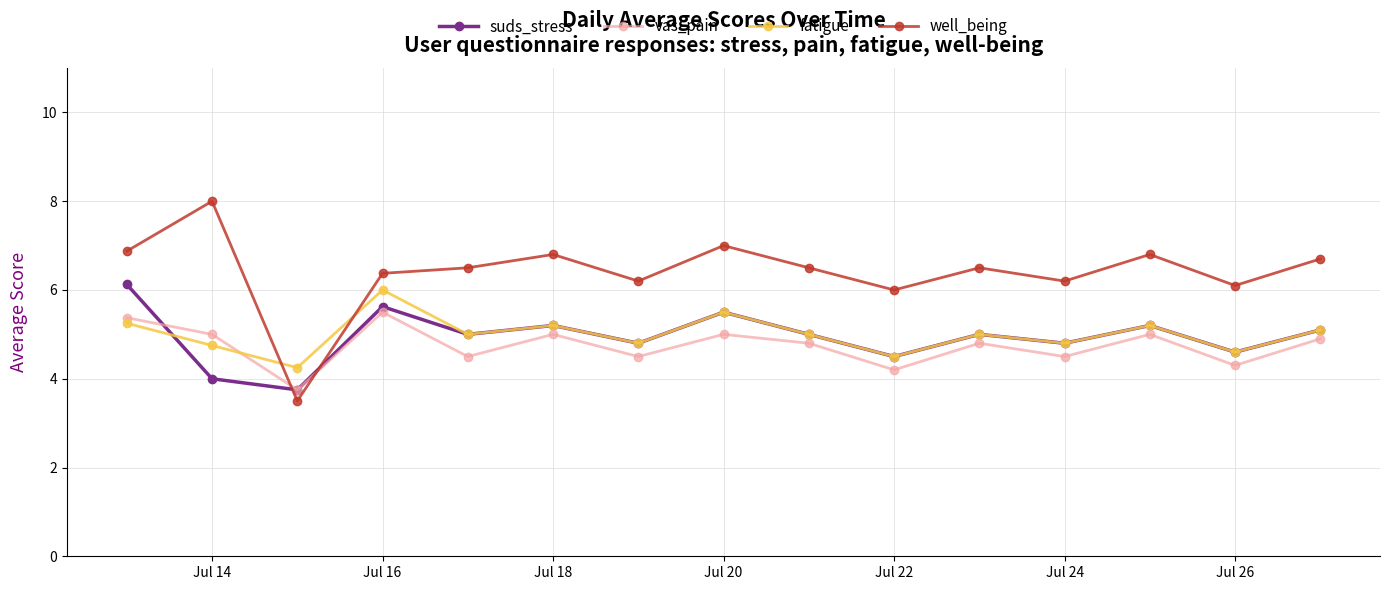

How many lines are shown in the chart?

4